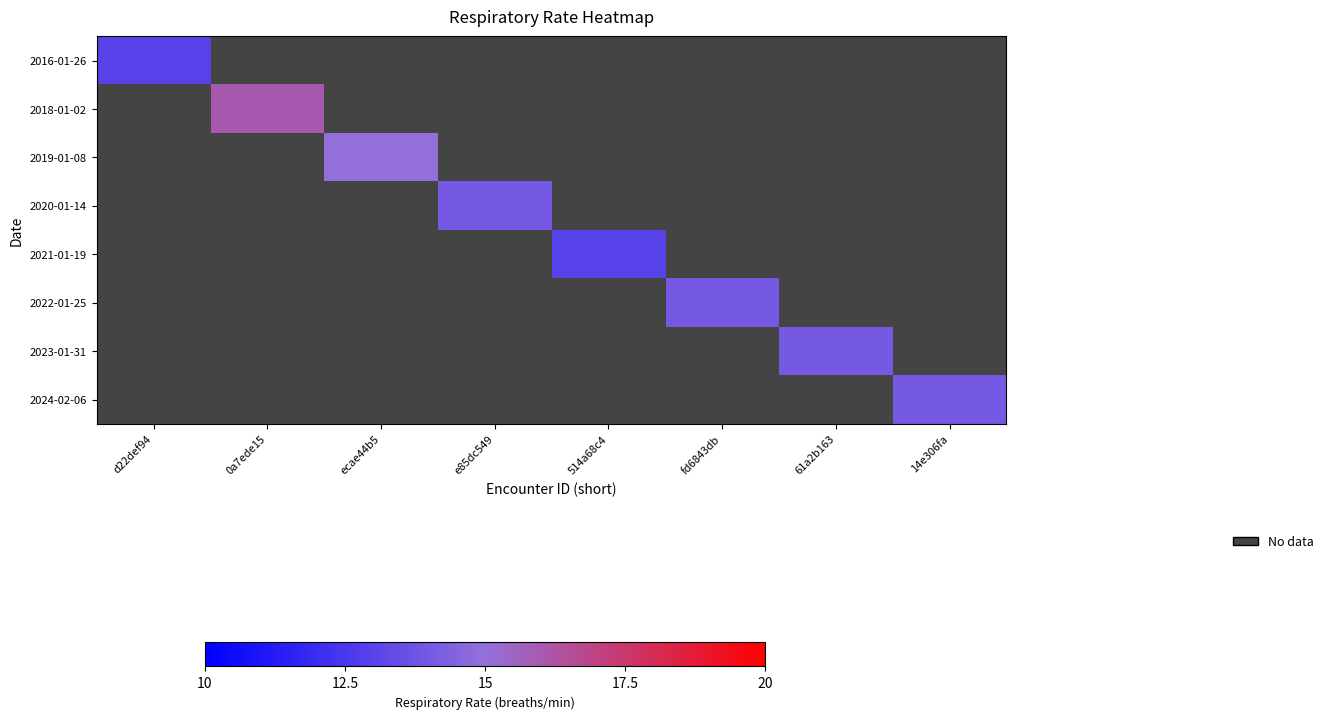

At how many categories does at least one series exceed 13?

6